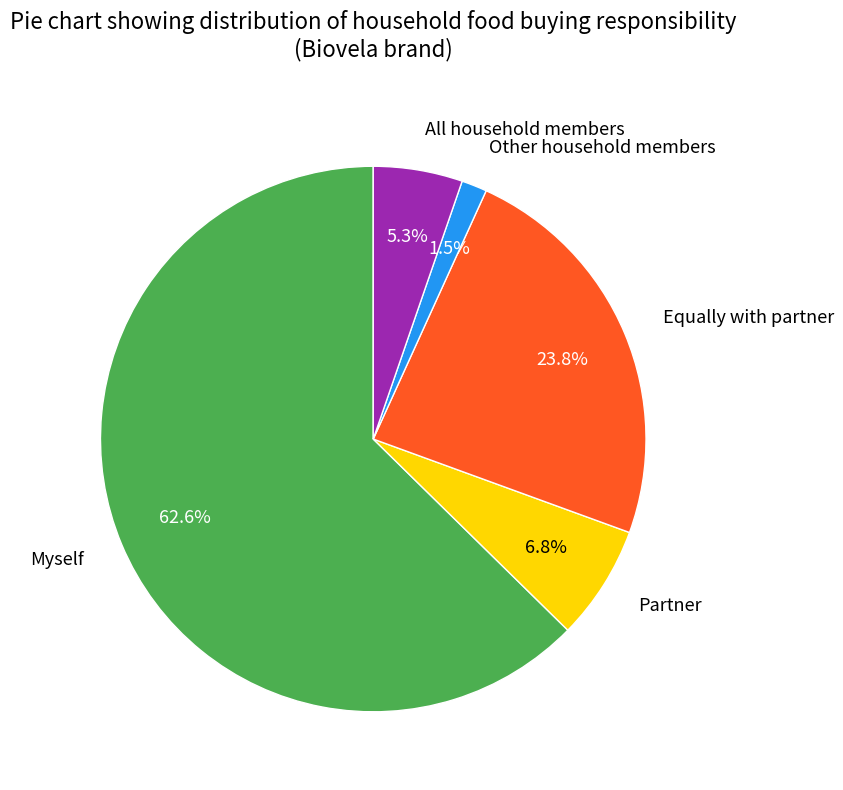

How many segments does this pie chart have?

5